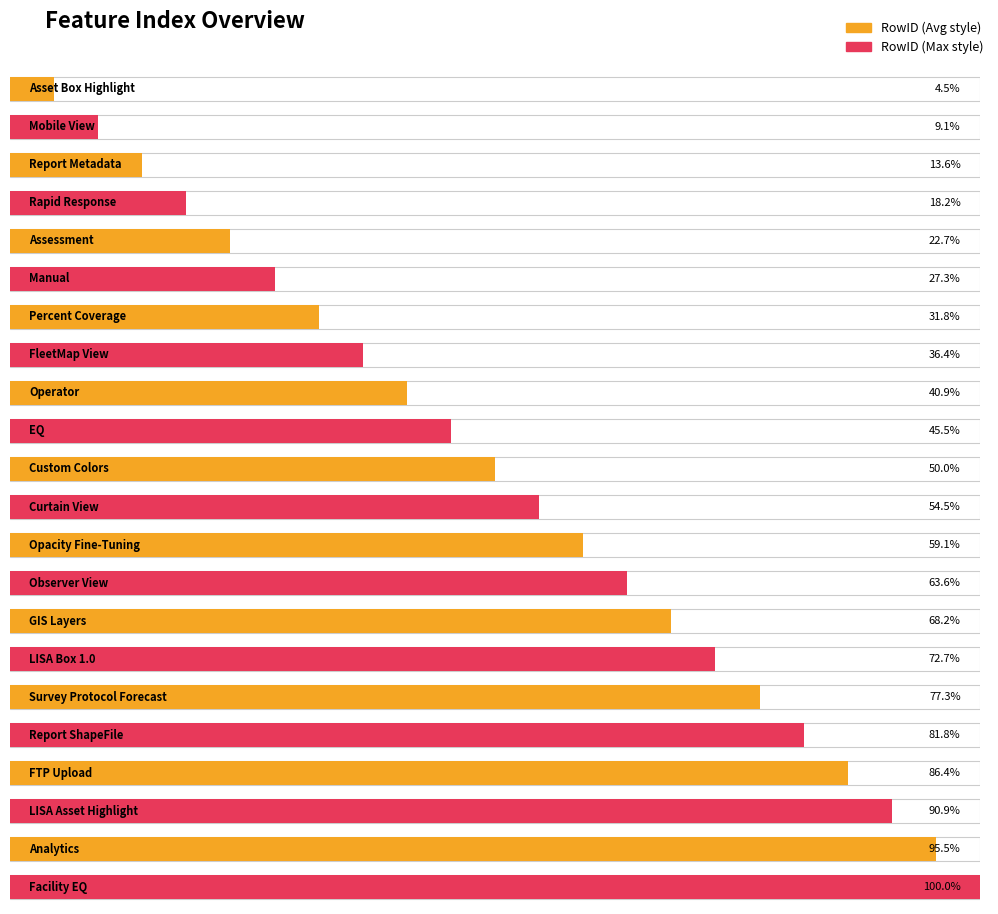

What is the label of the 6th bar from the right?

Survey Protocol Forecast